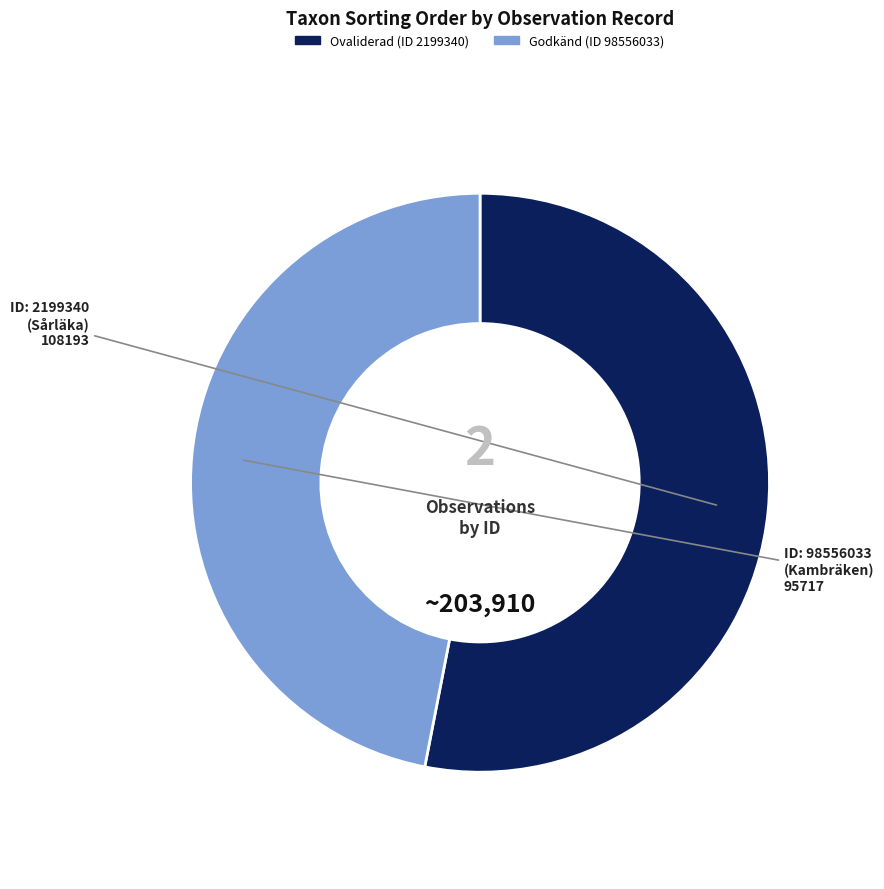

Is there a majority slice in this chart?

Yes